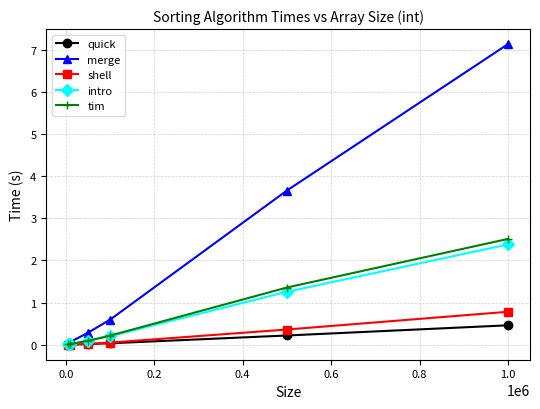

Which series has the largest total across all categories?

merge